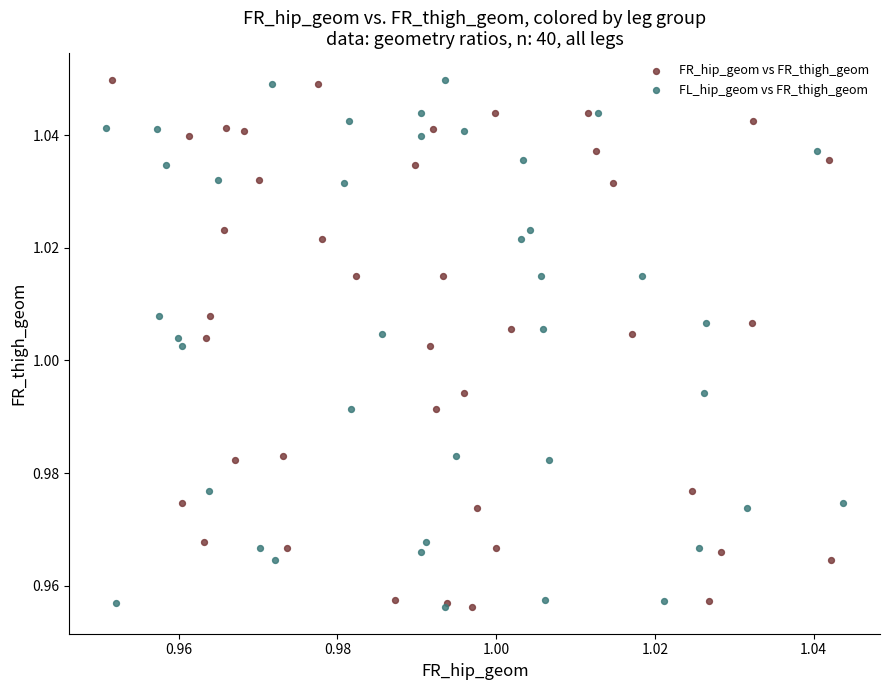

What are all the series names shown in the legend?

FR_hip_geom vs FR_thigh_geom, FL_hip_geom vs FR_thigh_geom